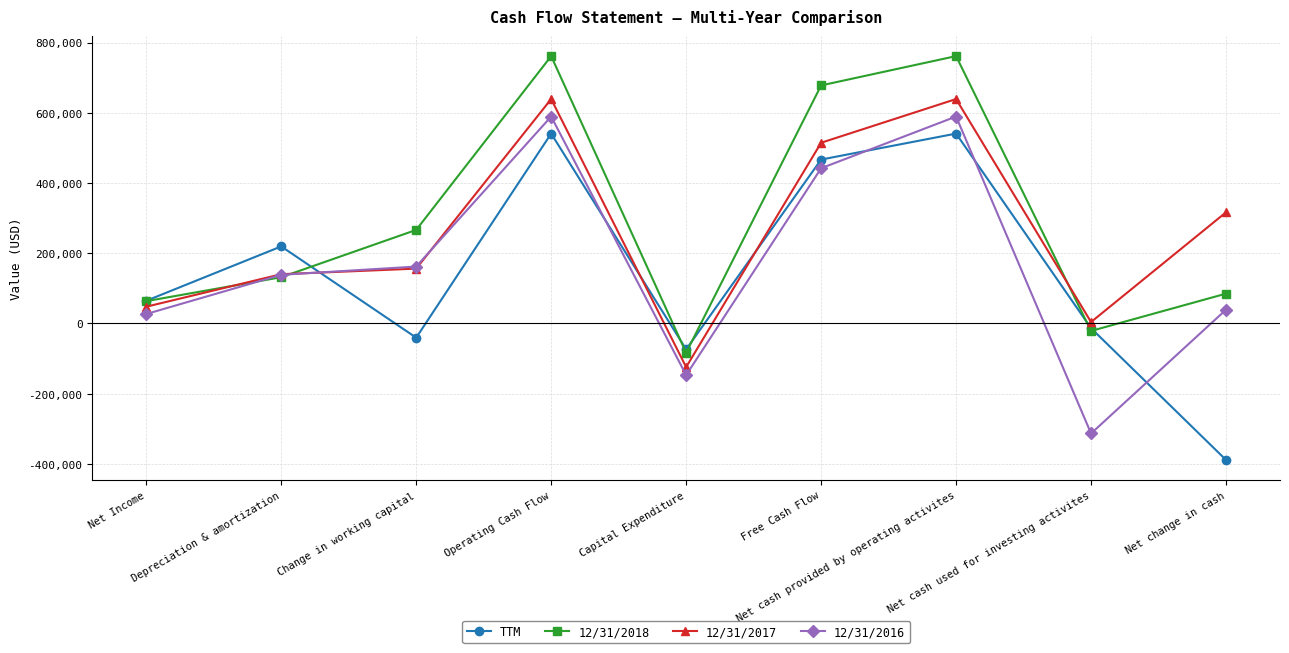

Reading right to left, what are all the values shown in this chart?

TTM: Net change in cash=-388870	Net cash used for investing activites=-13709	Net cash provided by operating activites=540609	Free Cash Flow=466604	Capital Expenditure=-74005	Operating Cash Flow=540609	Change in working capital=-40725	Depreciation & amortization=219261	Net Income=64409
12/31/2018: Net change in cash=84719	Net cash used for investing activites=-21566	Net cash provided by operating activites=761270	Free Cash Flow=677776	Capital Expenditure=-83495	Operating Cash Flow=761270	Change in working capital=266247	Depreciation & amortization=131497	Net Income=63312
12/31/2017: Net change in cash=316378	Net cash used for investing activites=3836	Net cash provided by operating activites=638952	Free Cash Flow=514483	Capital Expenditure=-124469	Operating Cash Flow=638952	Change in working capital=155968	Depreciation & amortization=140108	Net Income=47485
12/31/2016: Net change in cash=38963	Net cash used for investing activites=-313584	Net cash provided by operating activites=589105	Free Cash Flow=441835	Capital Expenditure=-147270	Operating Cash Flow=589105	Change in working capital=161802	Depreciation & amortization=138412	Net Income=26686